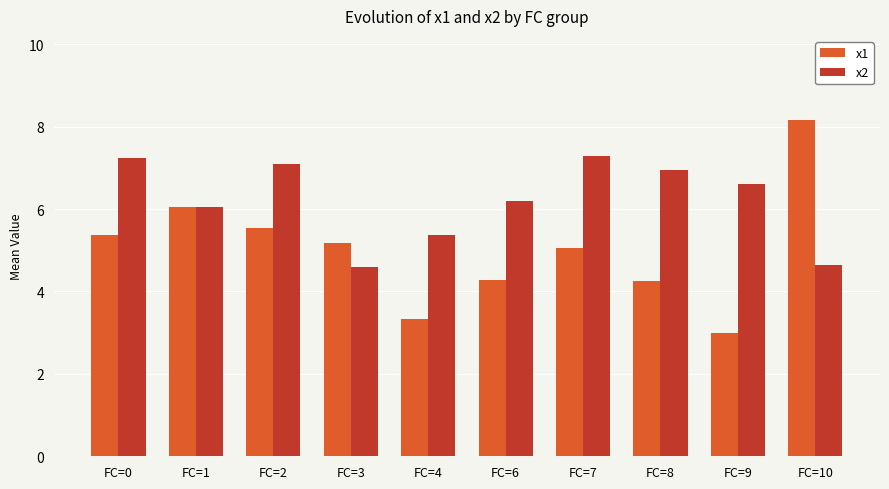

What is the minimum value for x1?

3.0